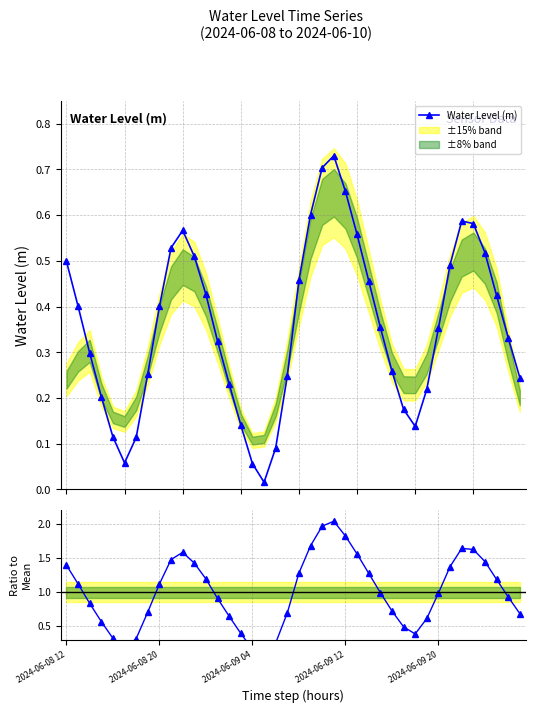

Which series has the widest spread of values?

Ratio to mean